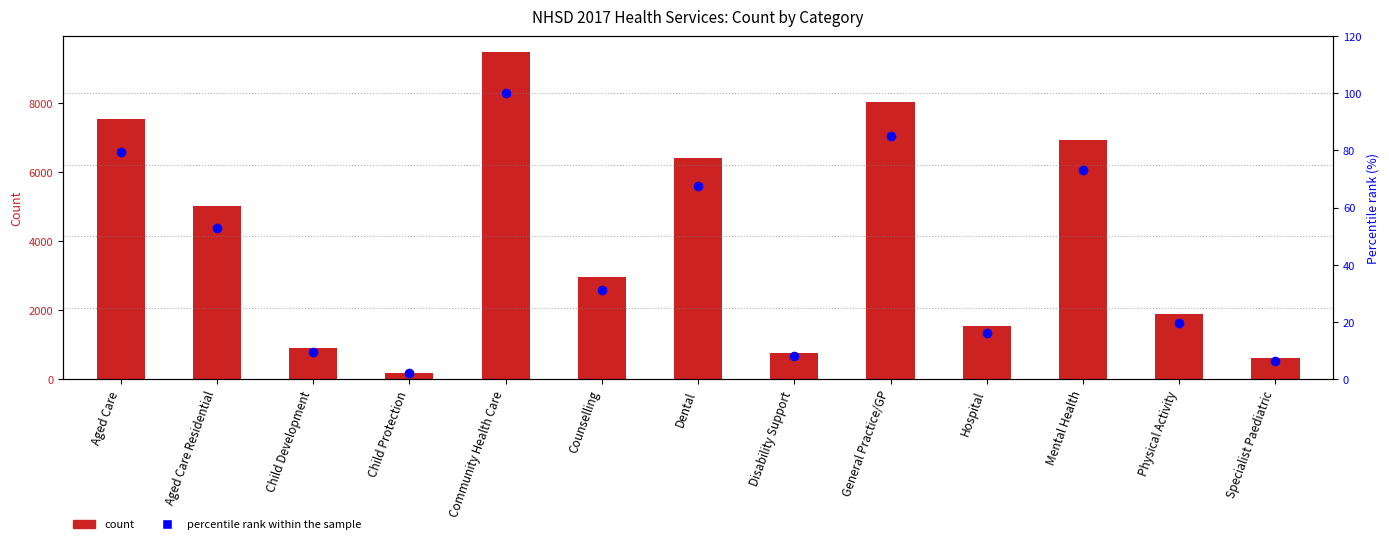

Is the value of count at Mental Health greater than the value of percentile rank within the sample at Specialist Paediatric?

Yes